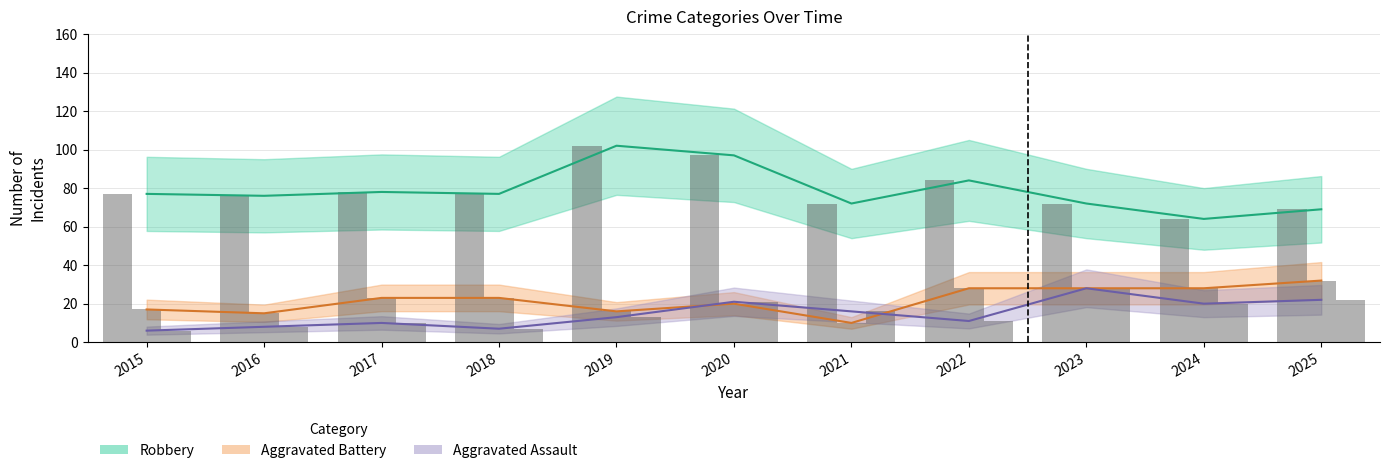

Does the chart contain any negative values?

No